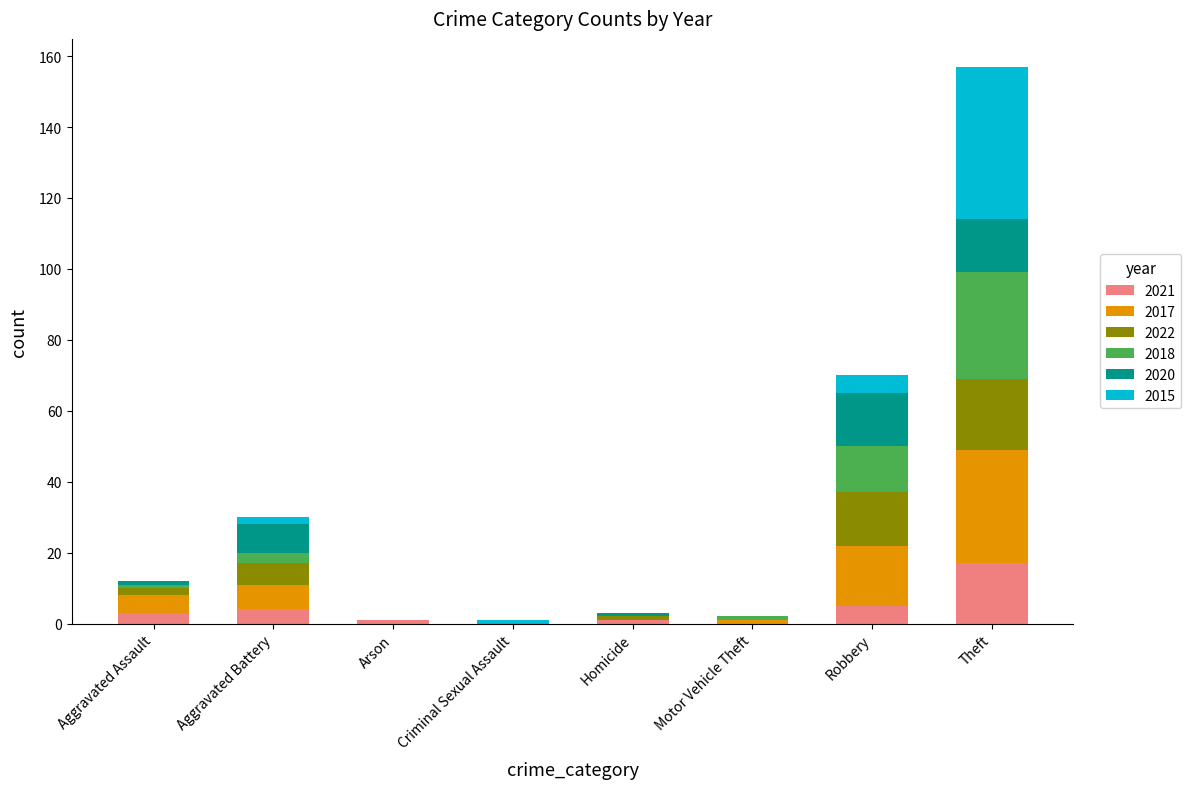

At which category is the sum across all series the highest?

Theft